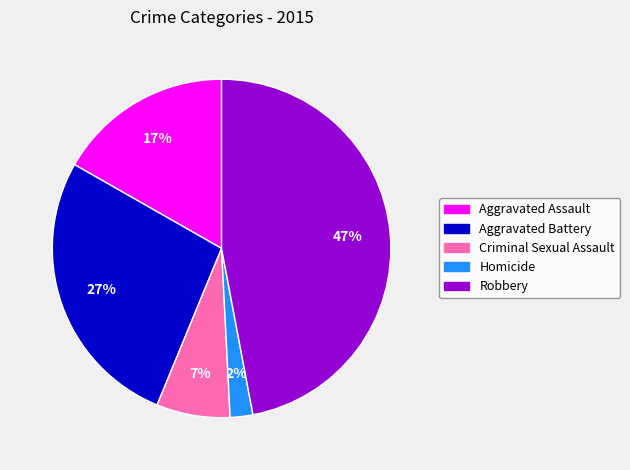

Which slice is the largest?

Robbery